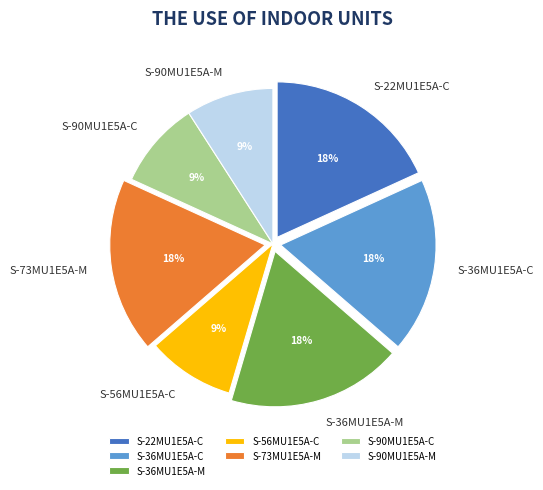

To the nearest percent, what is the difference between the S-22MU1E5A-C and S-90MU1E5A-C slice percentages?

9%